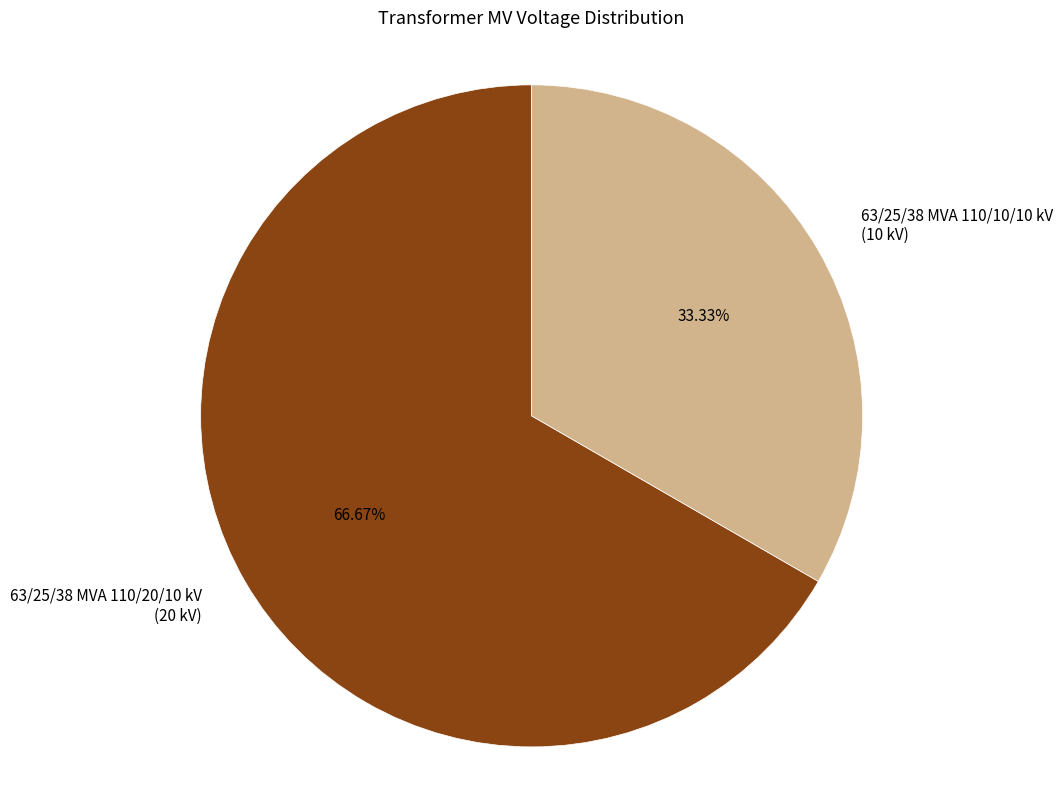

Rank the categories by value from highest to lowest.

63/25/38 MVA 110/20/10 kV, 63/25/38 MVA 110/10/10 kV